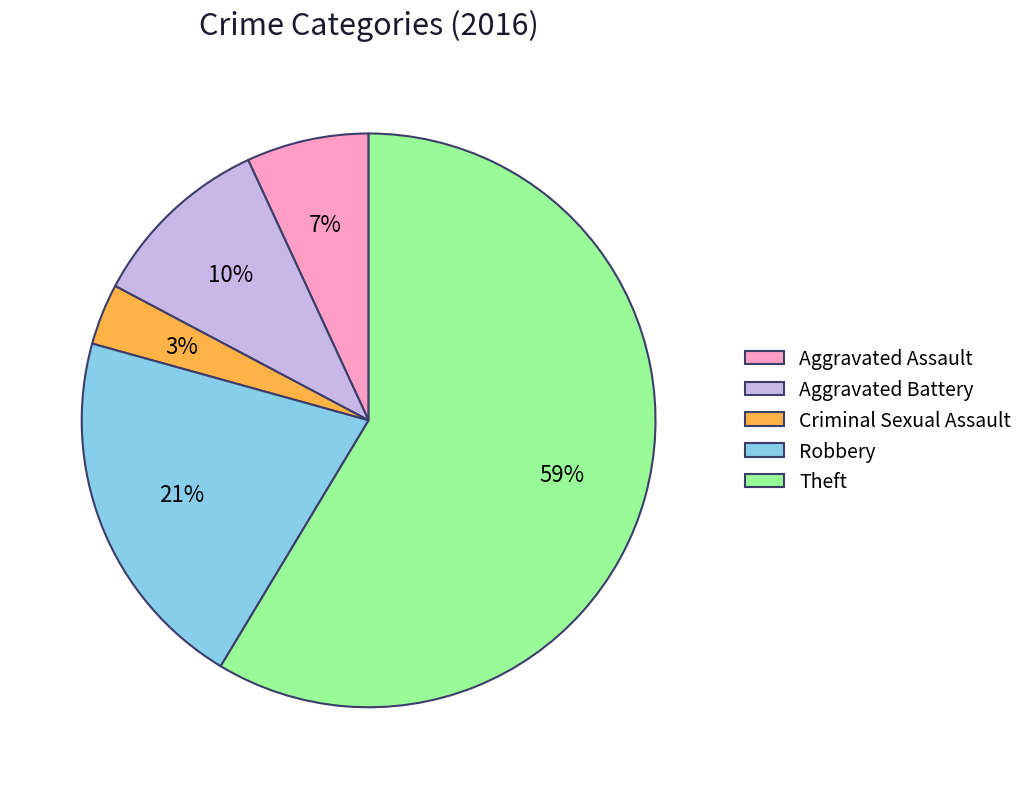

Is Aggravated Assault the majority of the pie?

No